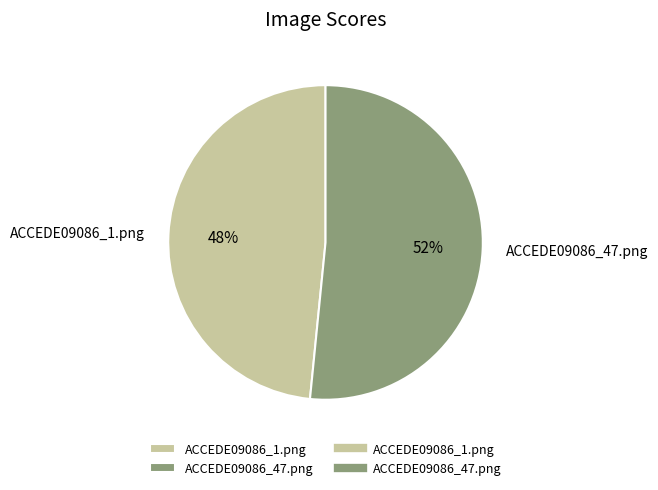

Is the sum of ACCEDE09086_1.png and ACCEDE09086_47.png greater than half?

Yes